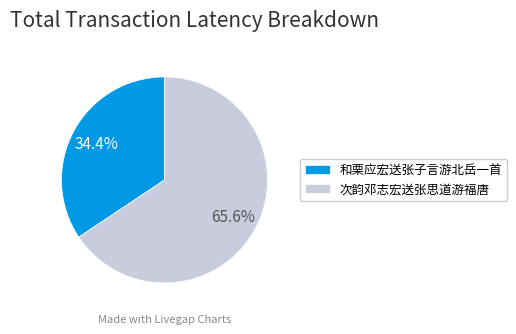

Is the sum of 和栗应宏送张子言游北岳一首 and 次韵邓志宏送张思道游福唐 greater than half?

Yes